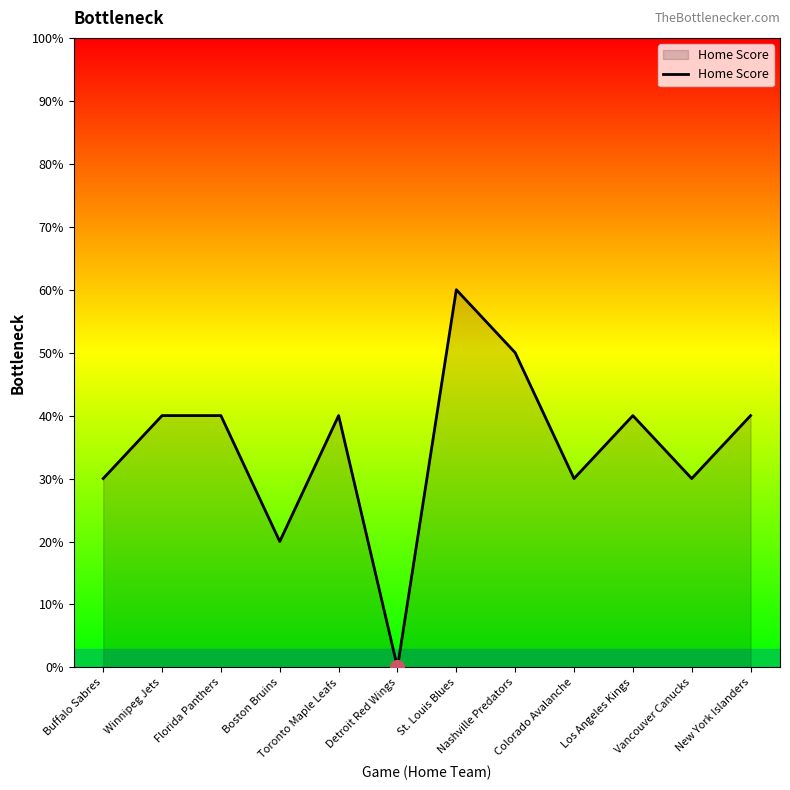

Is this an area chart (filled region under the line)?

Yes